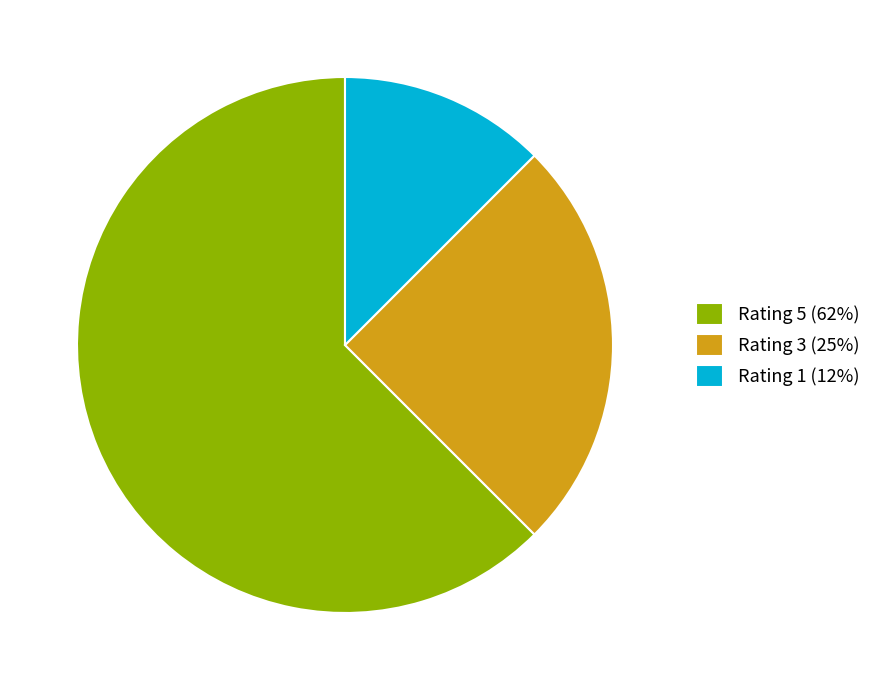

Combined, do Rating 3 (25%) and Rating 1 (12%) account for over 50%?

No